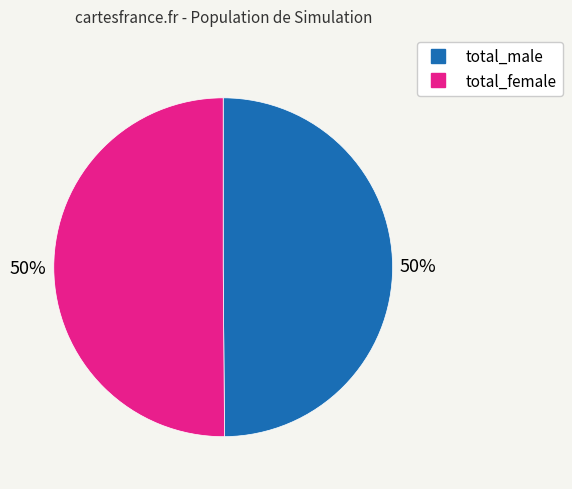

Approximately how many times larger is the value at total_male compared to total_female?

1.0